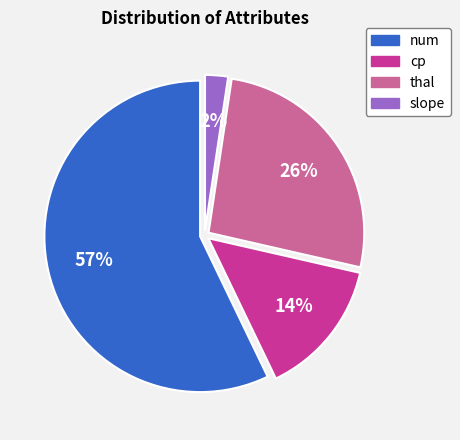

Is there a majority slice in this chart?

Yes